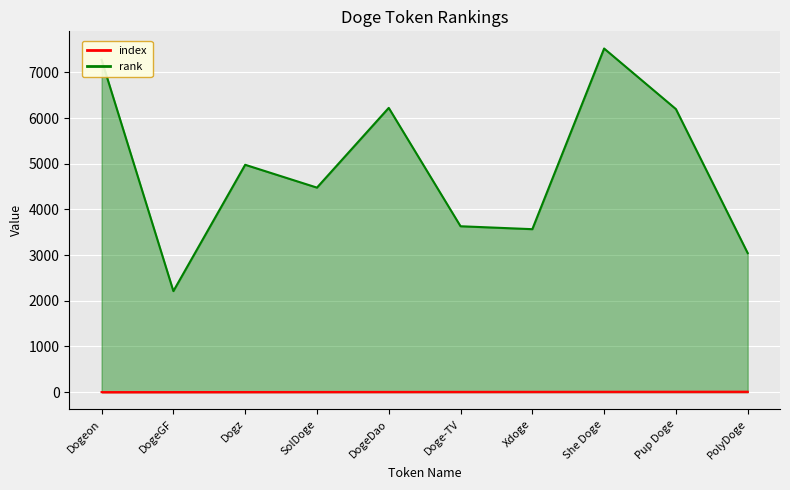

What is the lowest value of the rank series?

2212